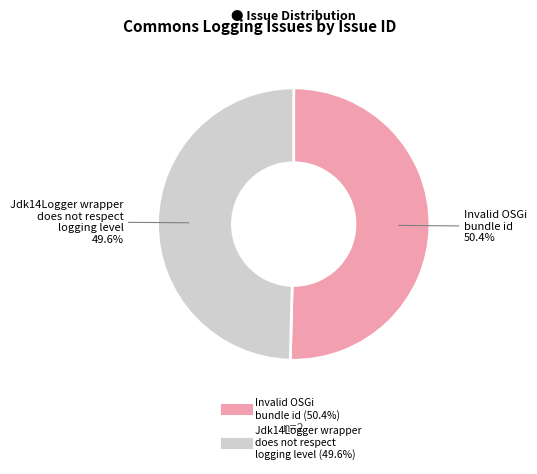

Does any single category account for the majority?

Yes